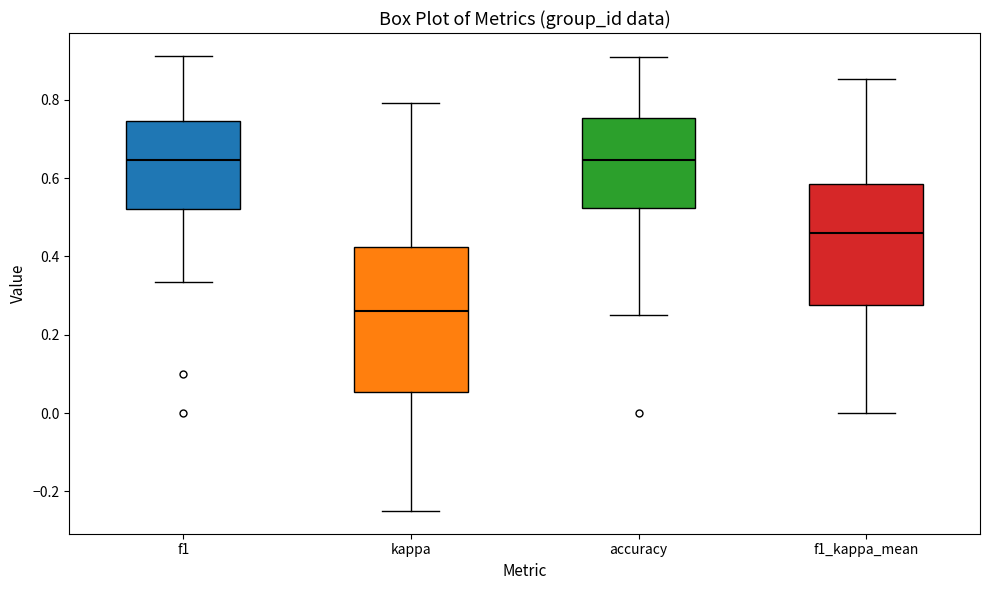

Where does the upper whisker of the box for accuracy end on the y-axis? The values are not printed on the chart, so give them approximately, as read against the axis.

0.90